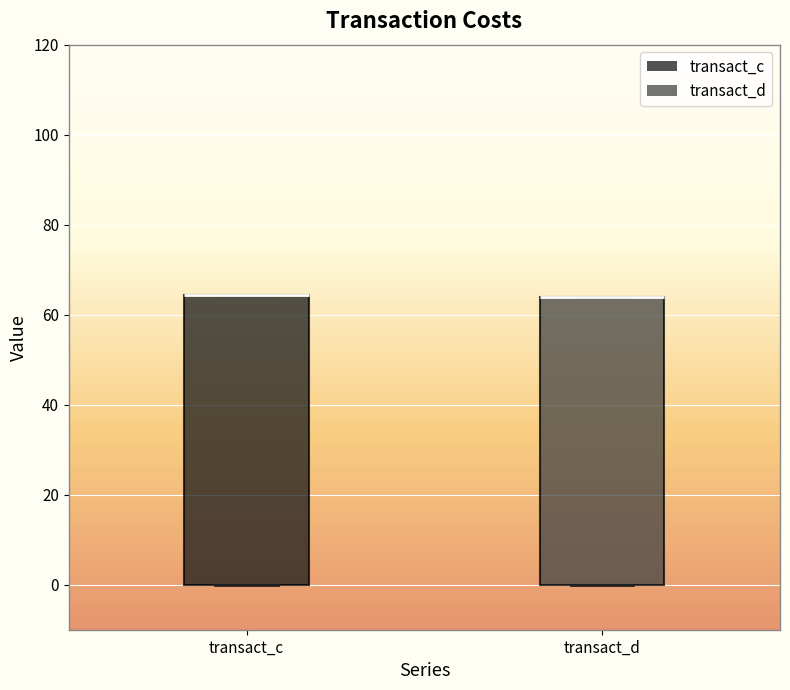

Reading left to right, read every box against the y-axis: the position of its median line, the range the box covers, and the ends of its whiskers. The values are not printed on the chart, so give them approximately, as read against the axis.

transact_c: median 64 (drawn on the box's upper edge), box 0 to 64, whiskers 0 to 64
transact_d: median 64 (drawn on the box's upper edge), box 0 to 64, whiskers 0 to 64